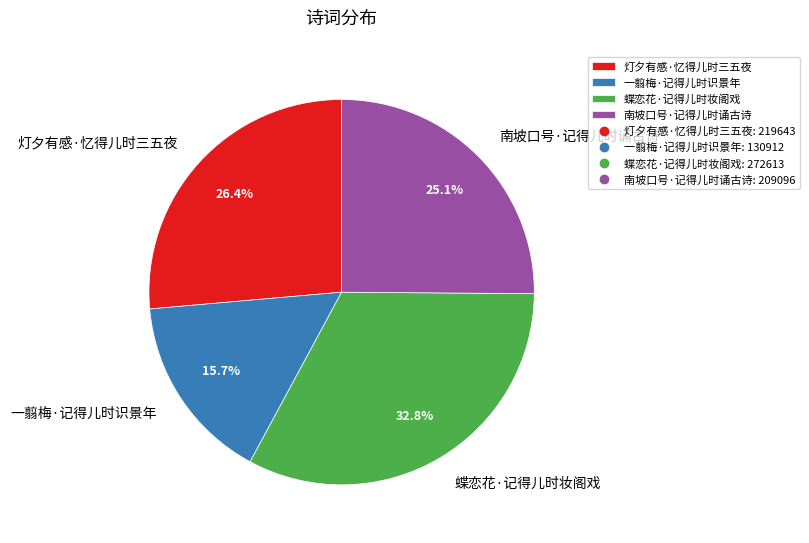

Which has a higher value, 蝶恋花·记得儿时妆阁戏 or 南坡口号·记得儿时诵古诗?

蝶恋花·记得儿时妆阁戏